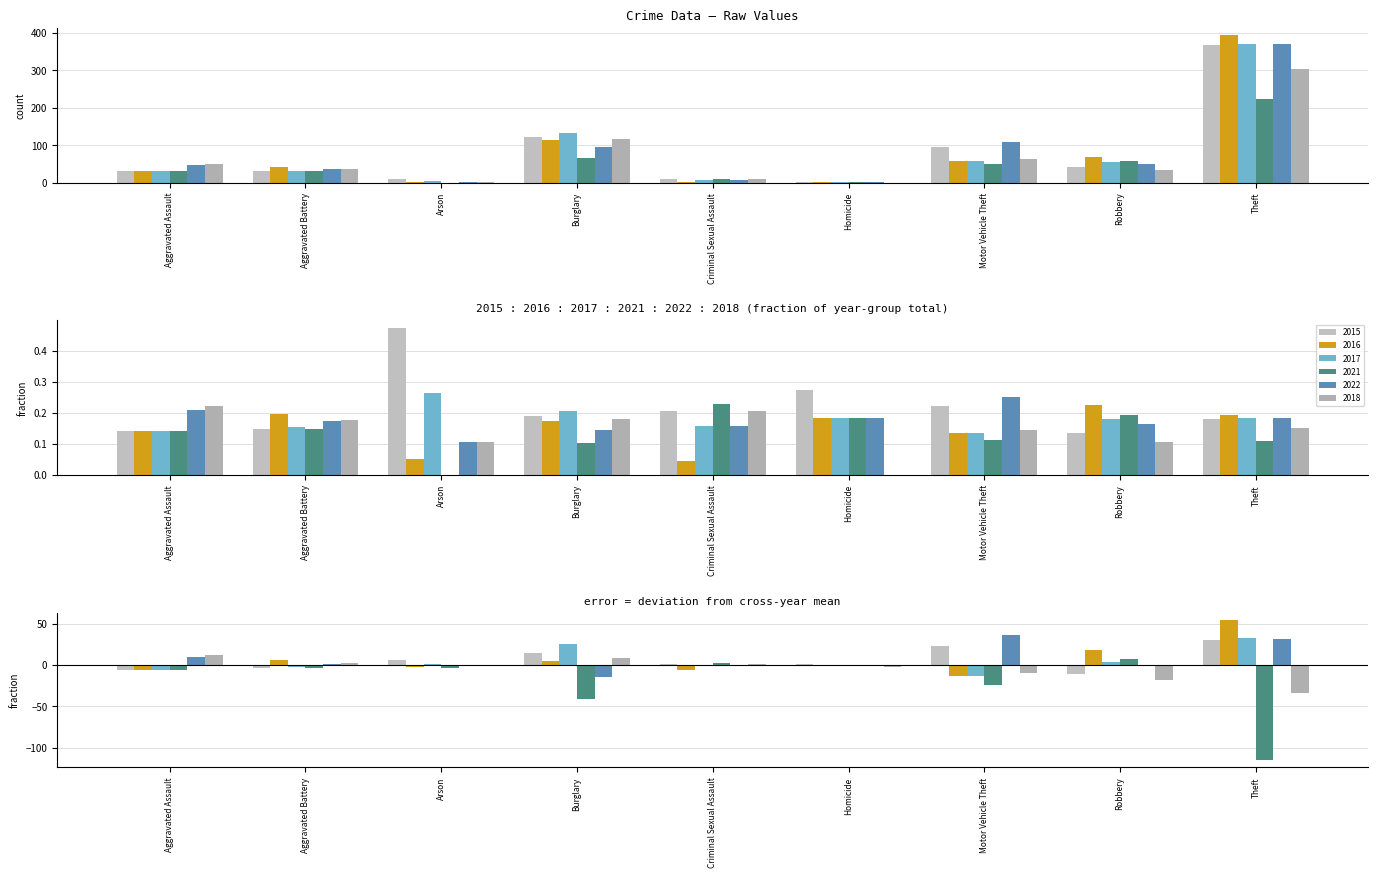

Between Theft and Burglary, which is larger?

Theft